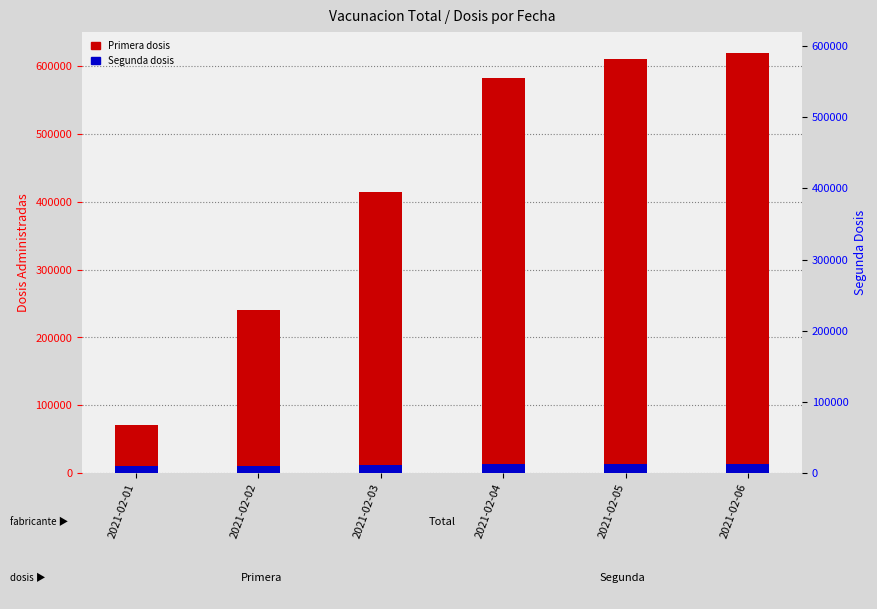

The value of Segunda at 2021-02-01 is 10406. True or false?

True